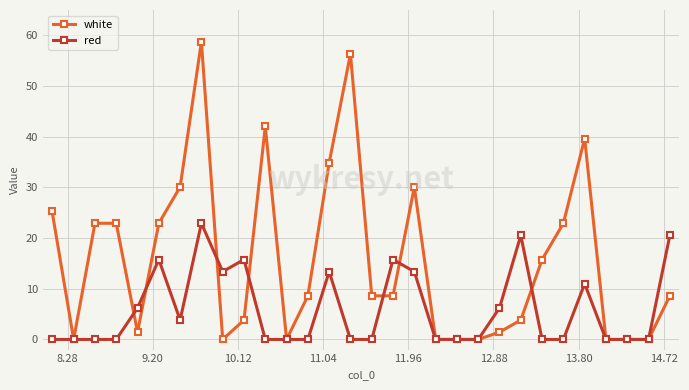

What is the maximum value for white?

58.7